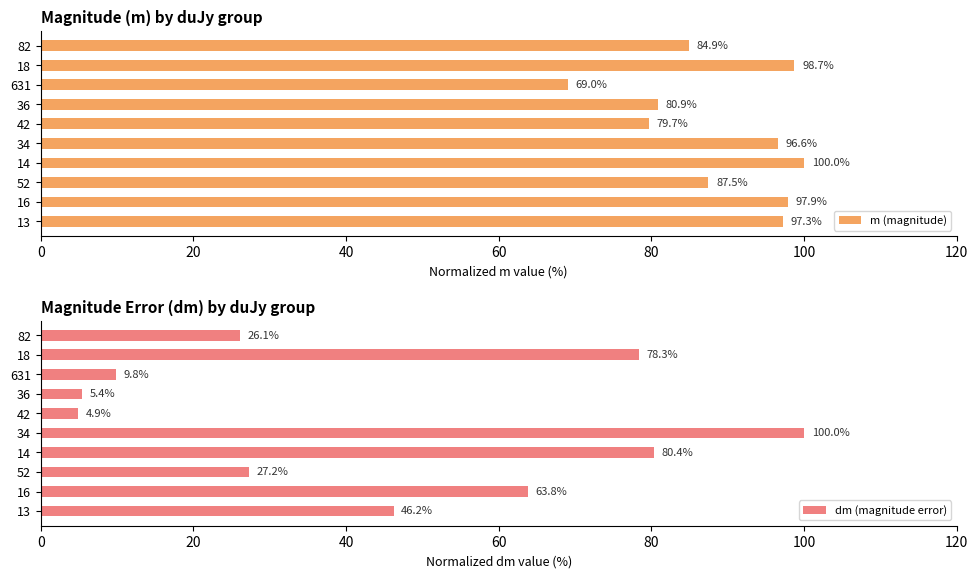

List the series in order of their overall mean, lowest first.

dm (magnitude error), m (magnitude)